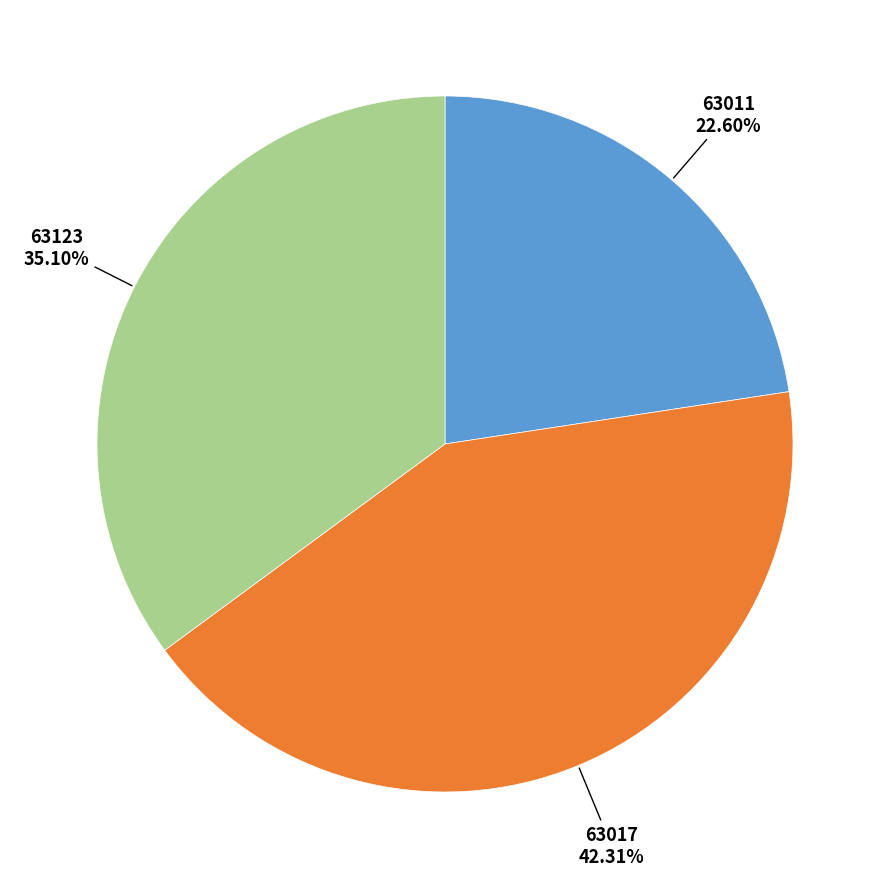

Is there any slice that represents more than half of the pie?

No